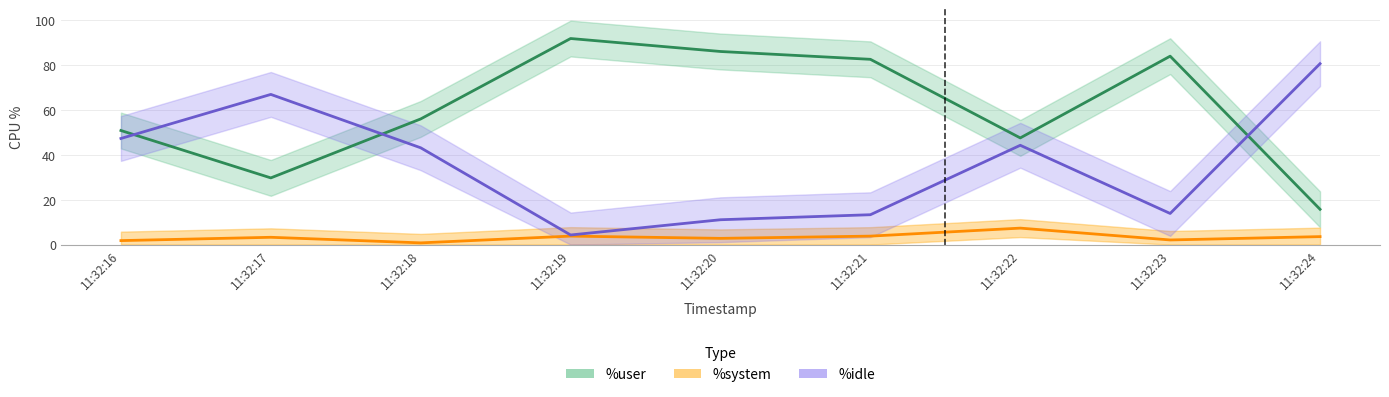

Which series changed the most between 11:32:18 and 11:32:24?

%user